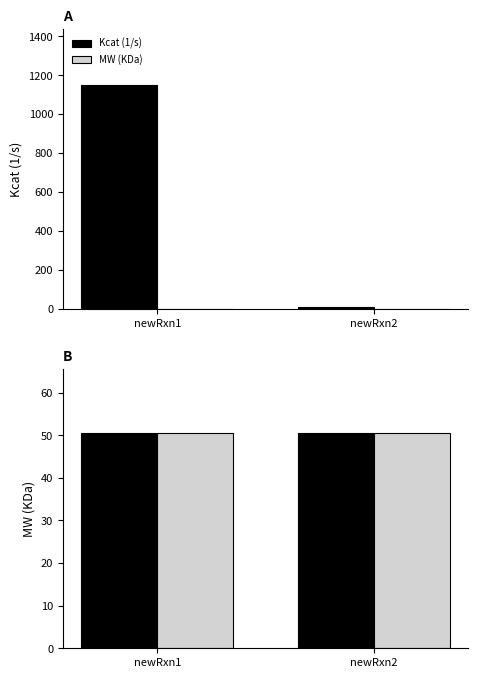

The MW (KDa) alt series shows 50.5 at newRxn1. True or false?

True